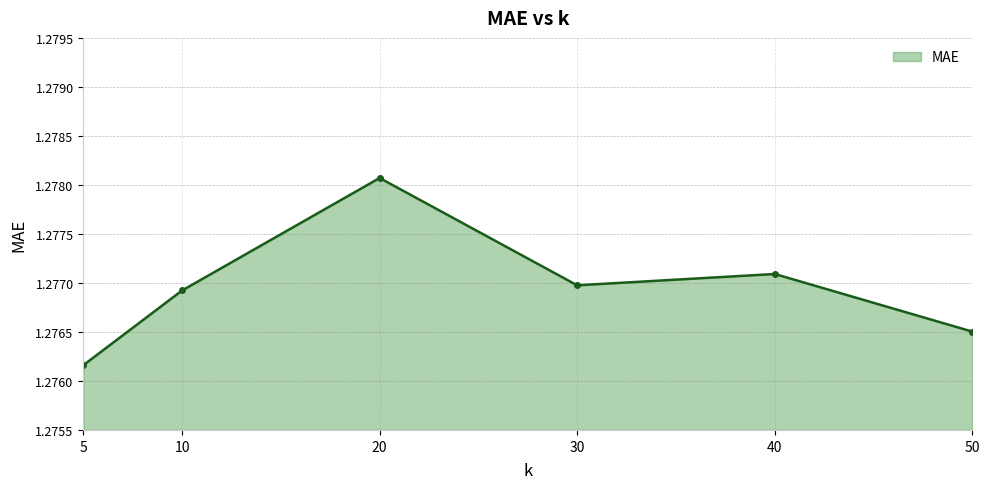

Where is the data nearest to the value 1?

5